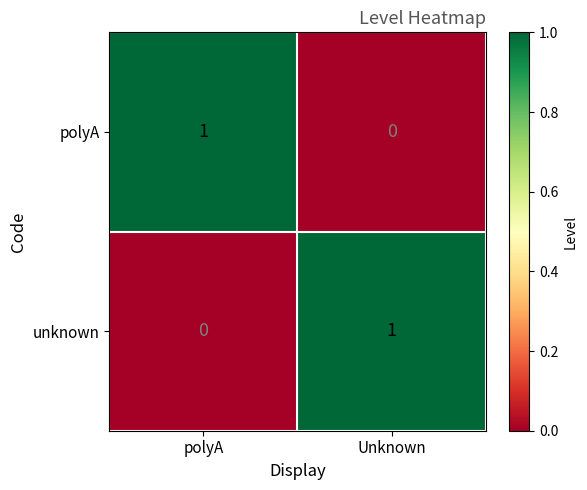

Is the value of polyA at polyA greater than the value of unknown at polyA?

Yes